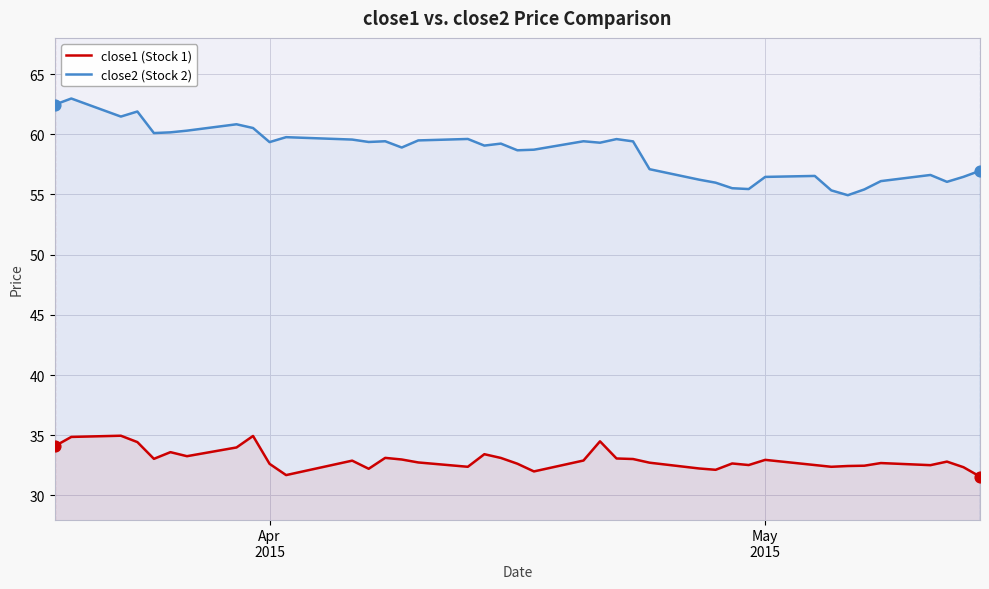

Which series reaches the minimum Y coordinate?

close1 (Stock 1)